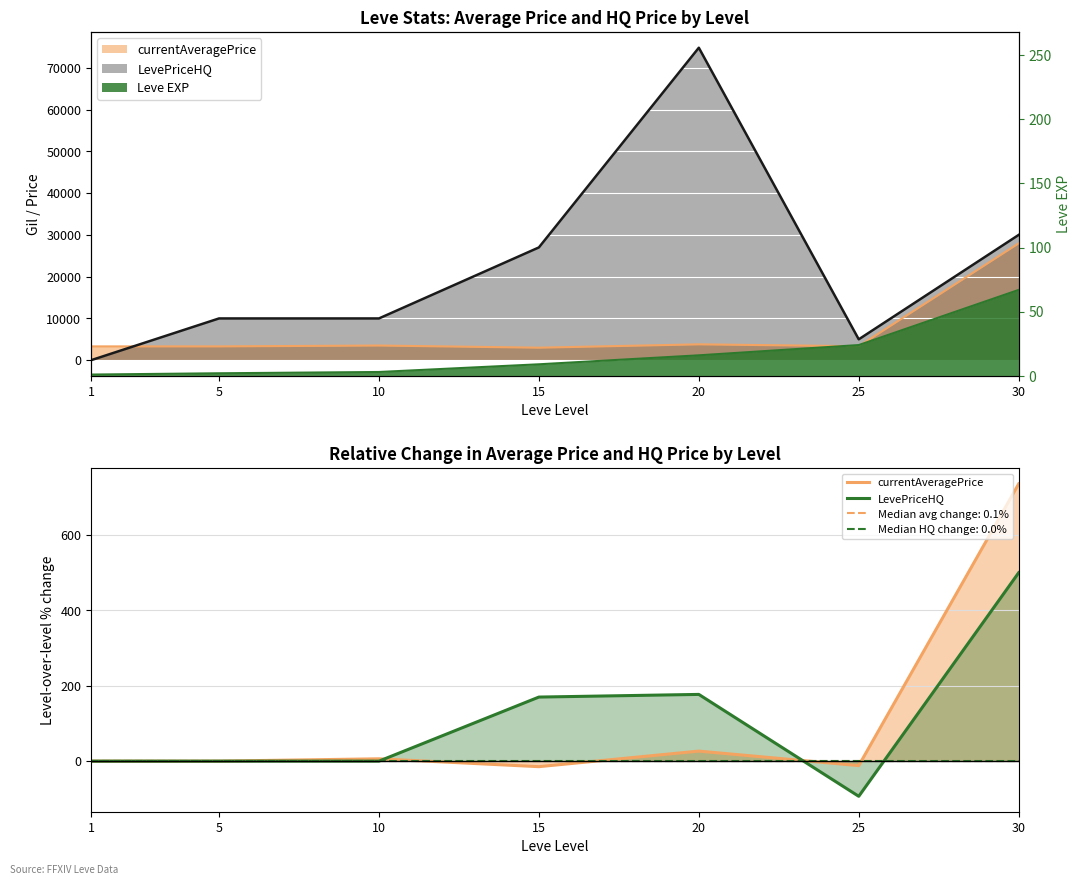

At how many categories does at least one series exceed 389?

1